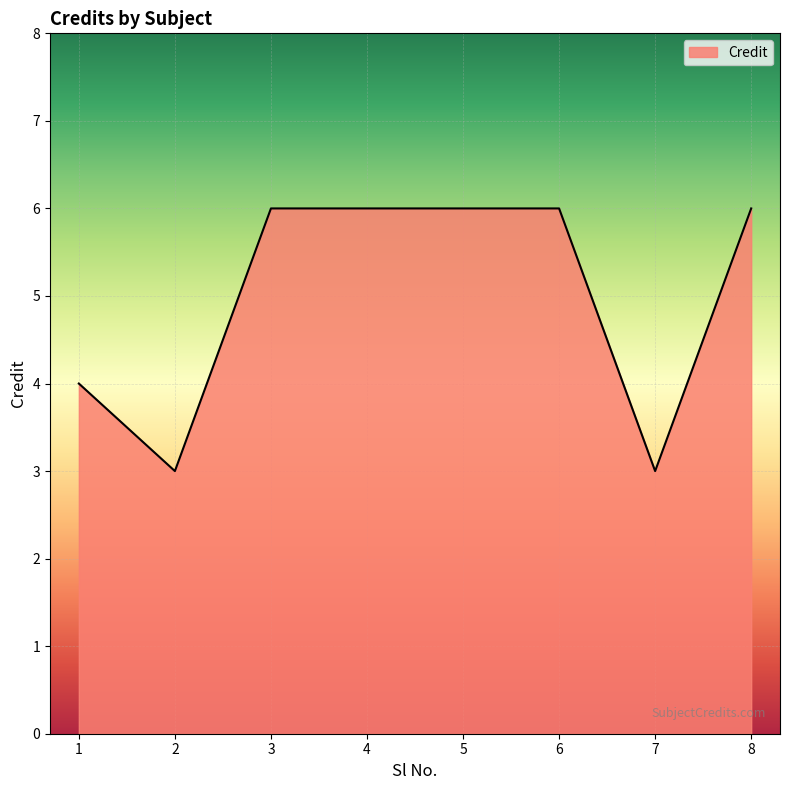

What is the smallest value displayed?

3